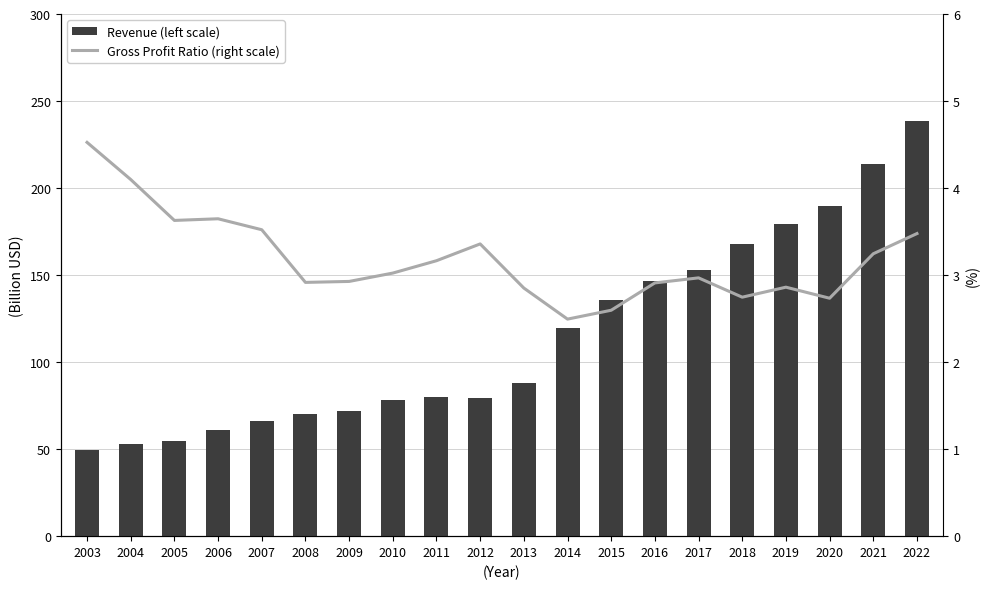

Reading right to left, transcribe all the data shown in this chart.

Revenue (left scale): 238.6	214.0	189.9	179.6	167.9	153.1	146.8	136.0	119.6	88.0	79.5	80.2	78.0	71.8	70.2	66.1	61.2	54.6	53.2	49.7
Gross Profit Ratio (right scale): 3.5	3.2	2.7	2.9	2.7	3.0	2.9	2.6	2.5	2.9	3.4	3.2	3.0	2.9	2.9	3.5	3.6	3.6	4.1	4.5